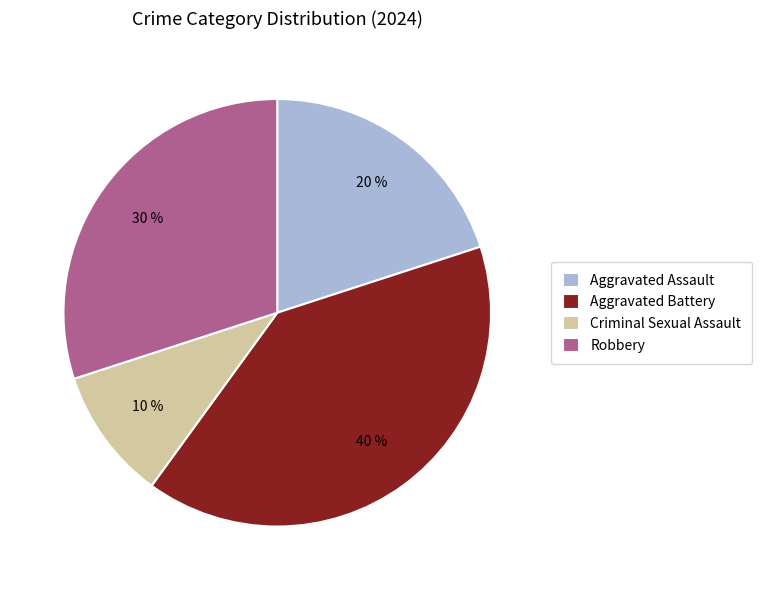

Which slice is the largest?

Aggravated Battery